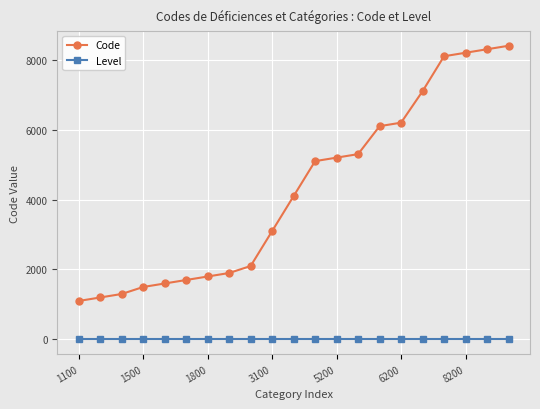

What is the smallest value displayed?

1